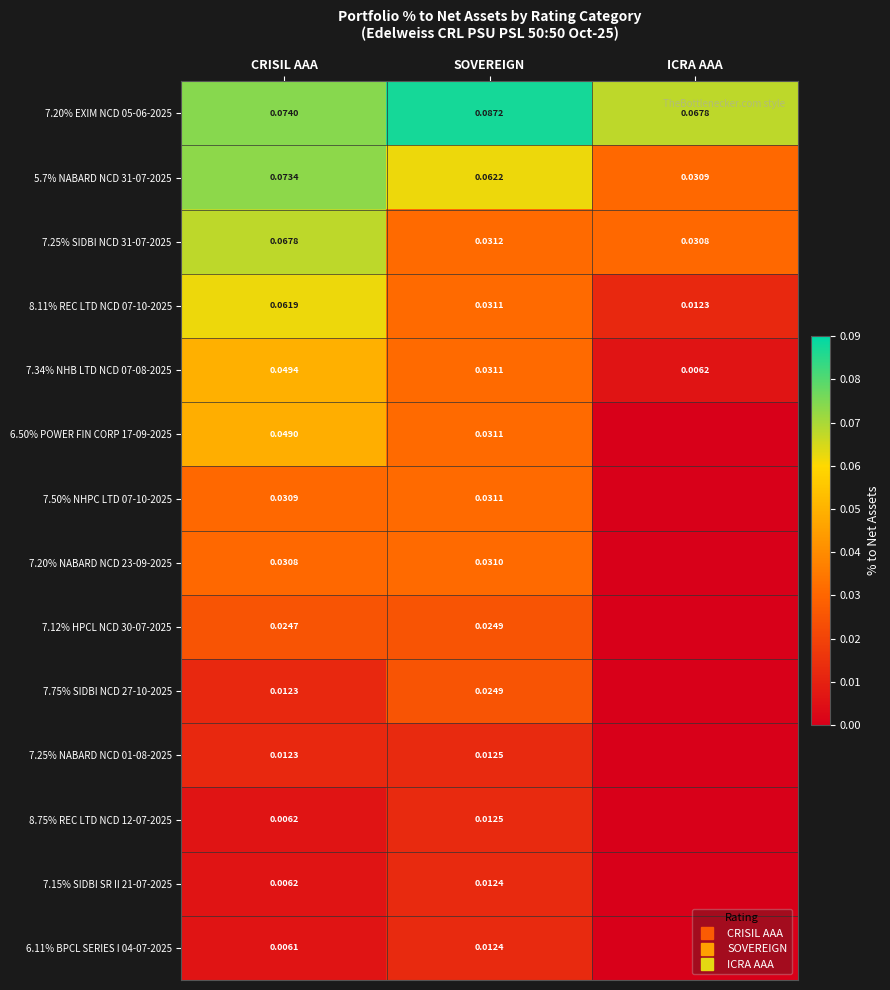

Count the number of categories in the chart.

3